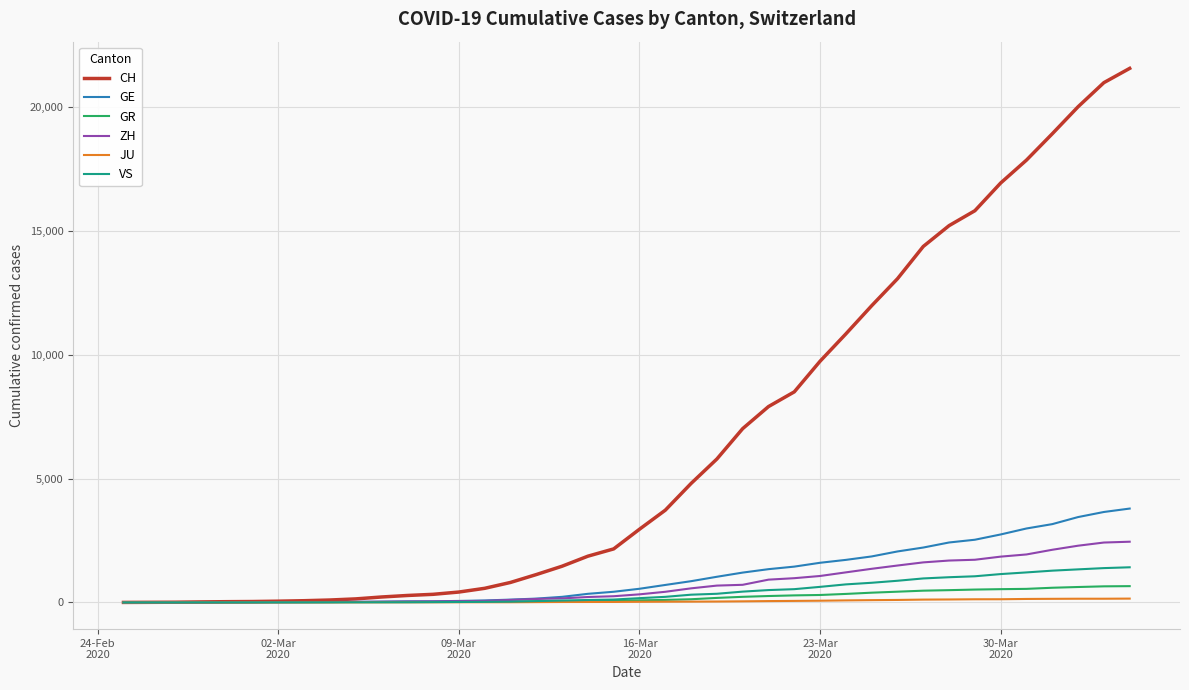

What is the greatest value displayed?

21554